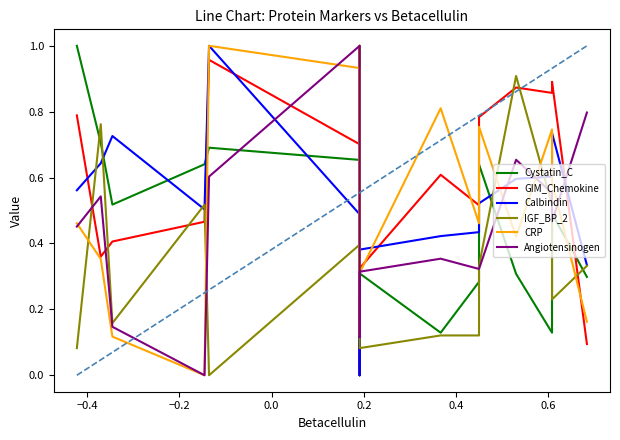

How many interior local valleys does the C_Reactive_Protein series have?

4